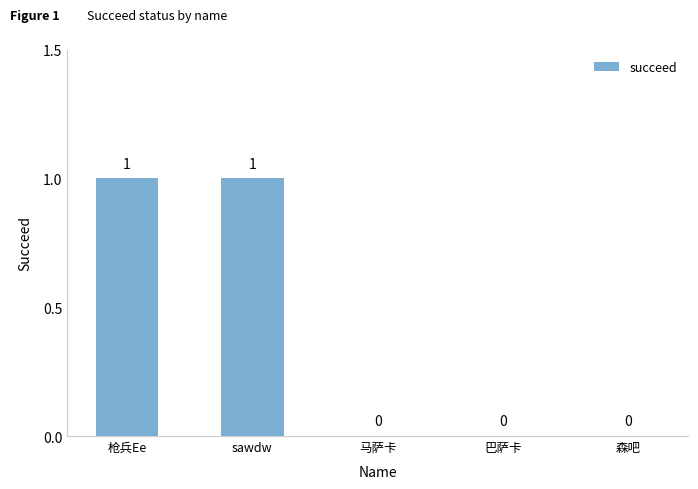

How many values are between 0 and 1?

5